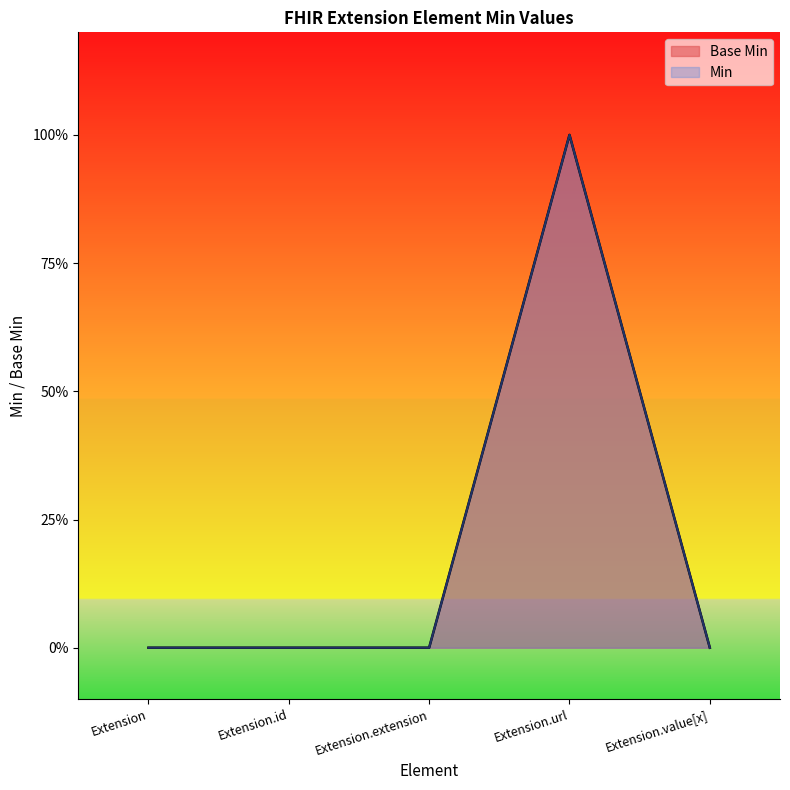

How many points are higher than both their immediate neighbors (excluding endpoints)?

1